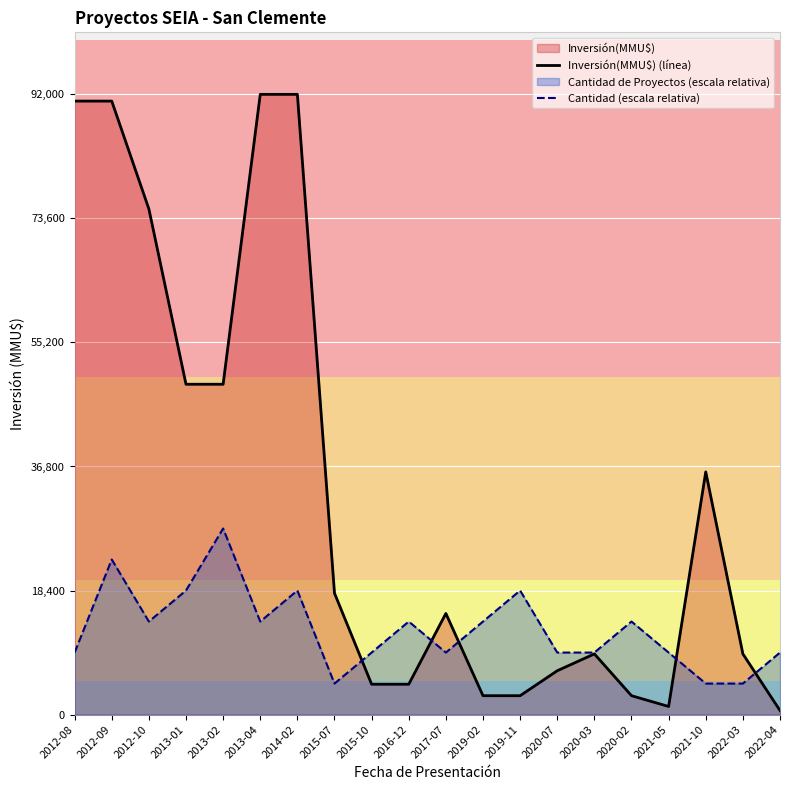

At which label is Inversión(MMU$) (línea) closest to 46300?

2013-01